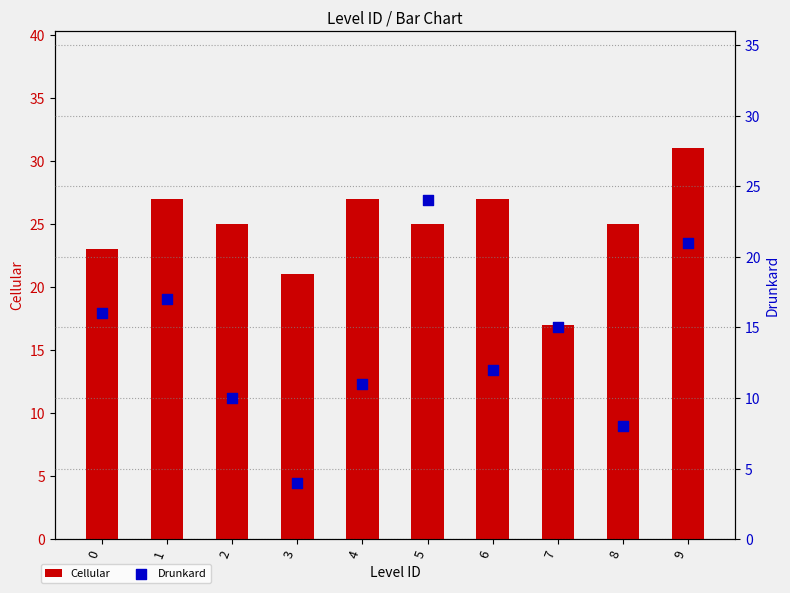

Which series reaches the minimum Y coordinate?

Drunkard